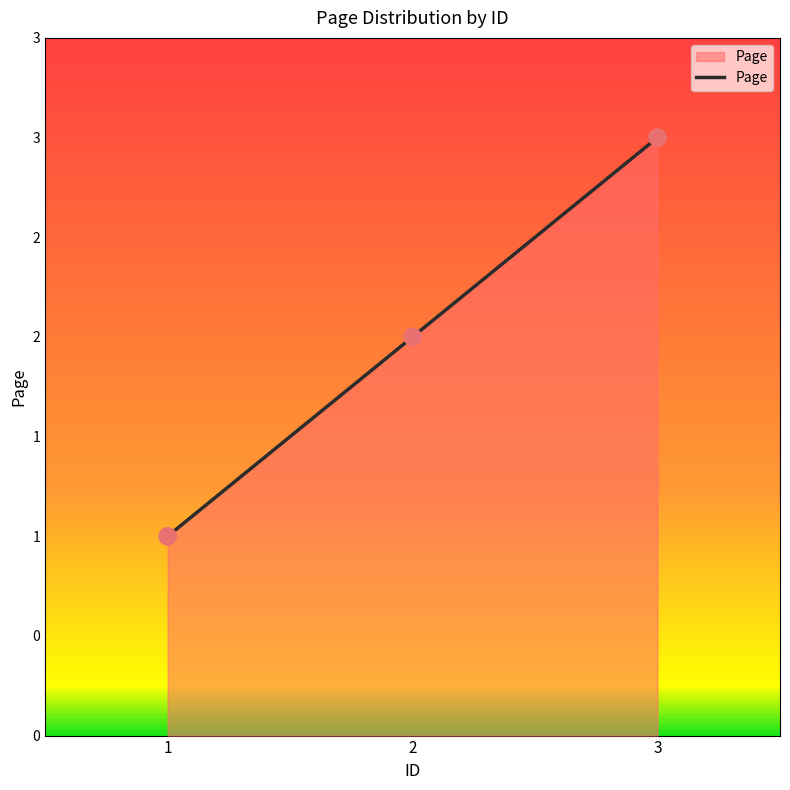

What is the ratio of the value at 2 to the value at 1?

2.0